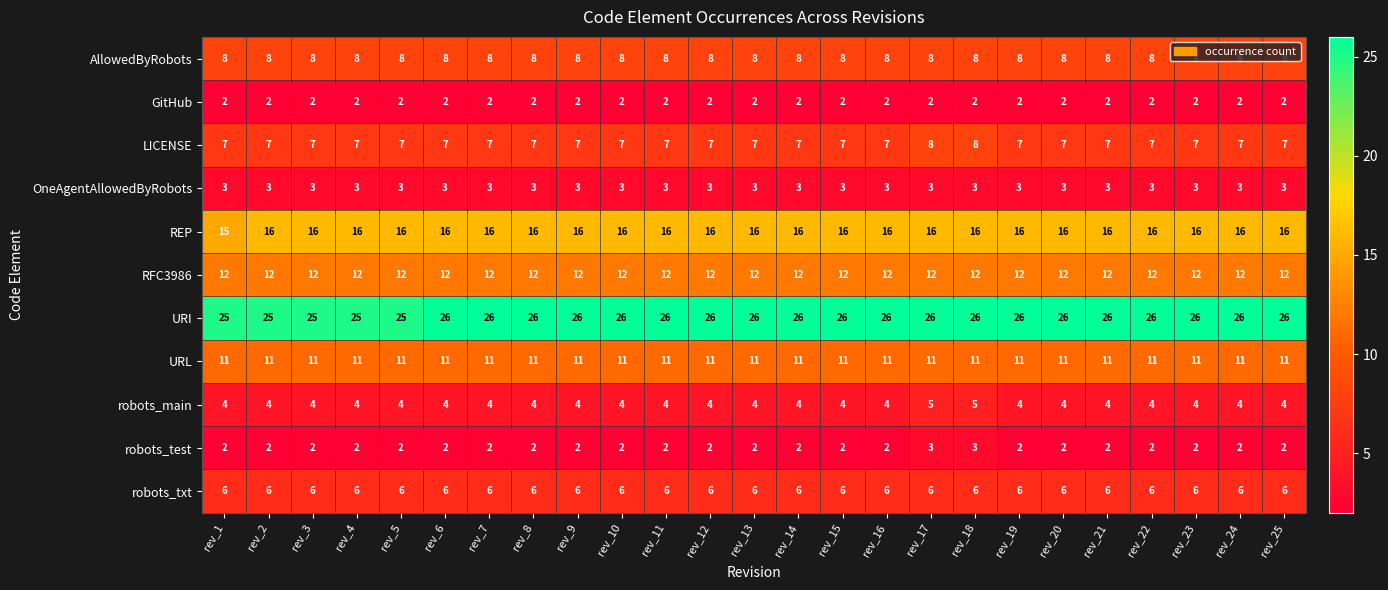

What is the sum of all REP values?

399